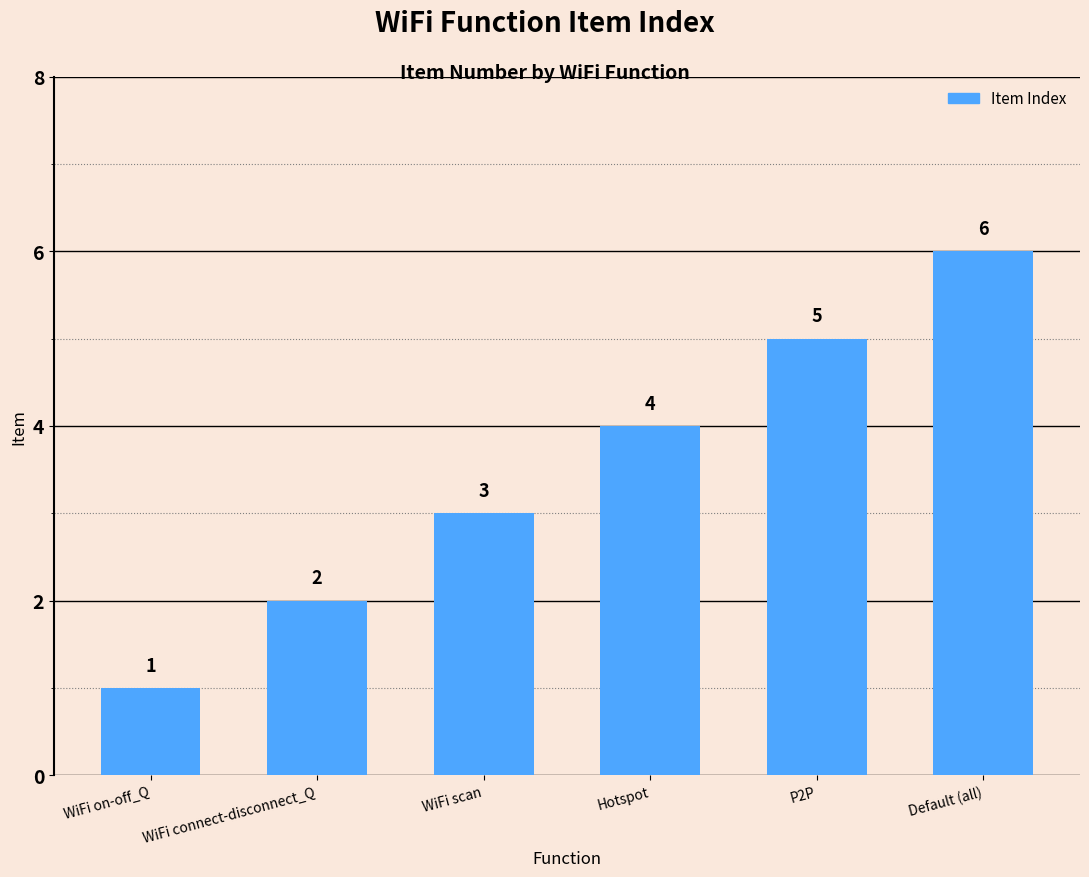

Count the number of categories in the chart.

6